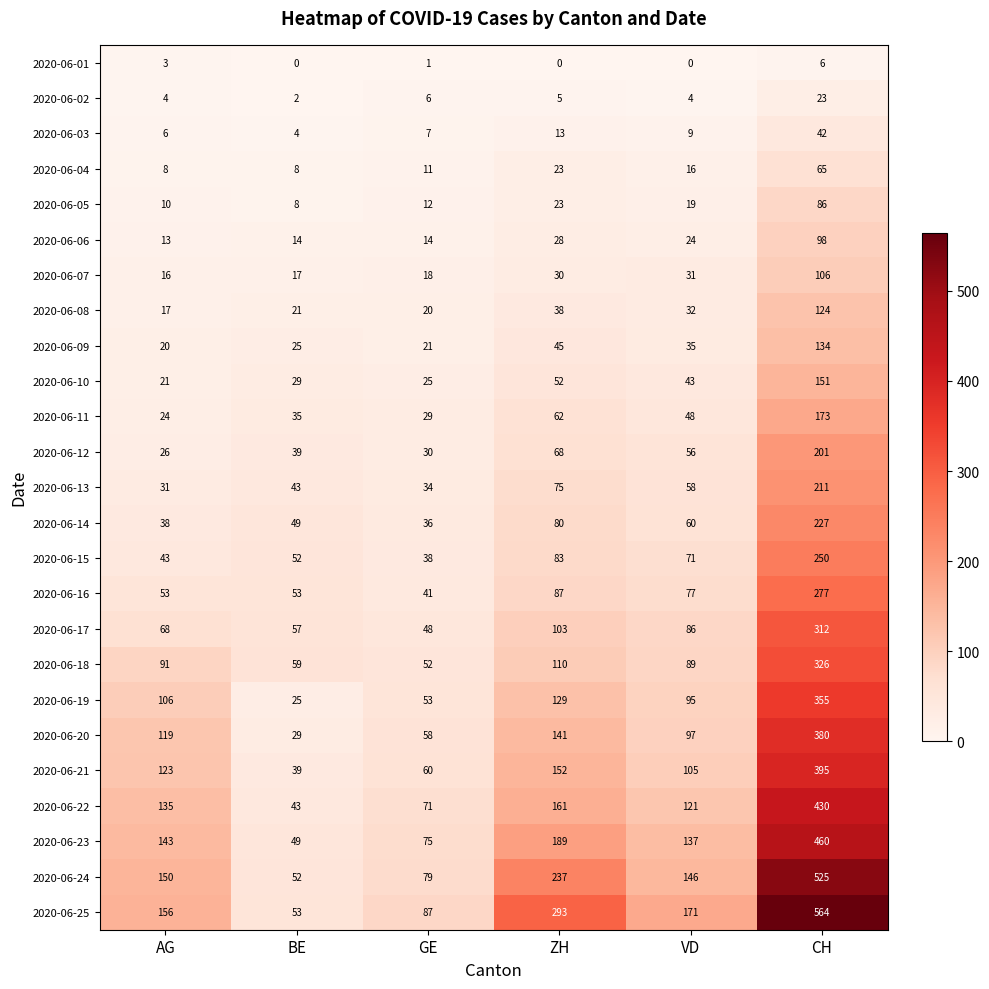

Count the number of data series in this chart.

25